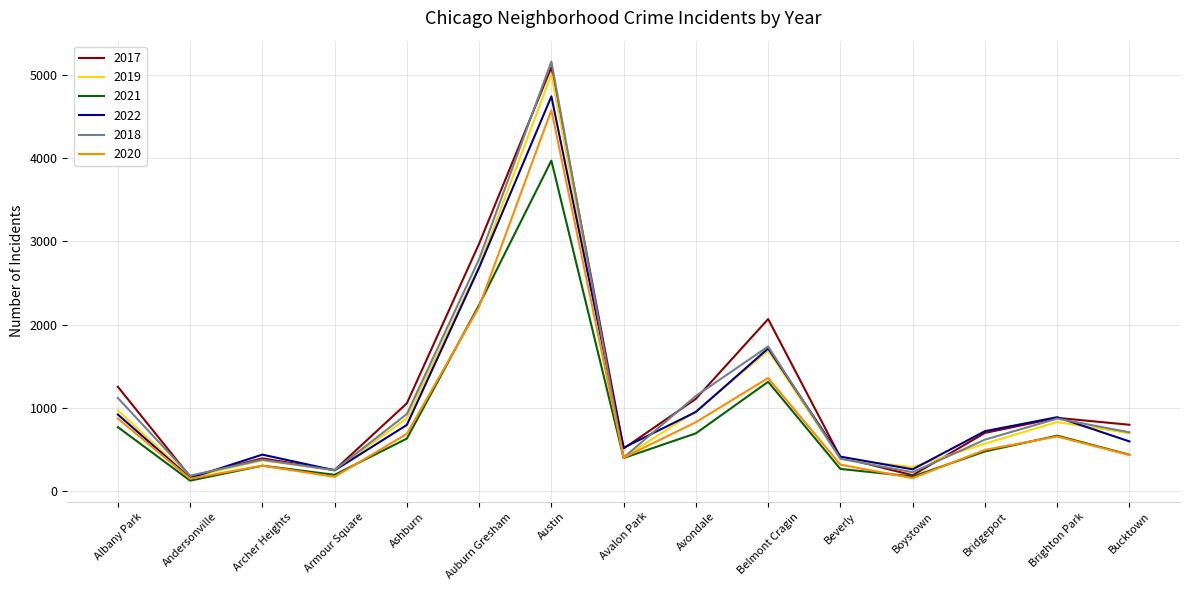

The 2021 series shows 1312 at Belmont Cragin. True or false?

True